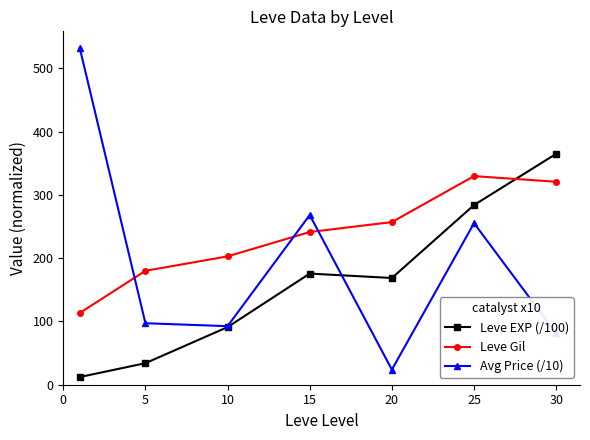

True or false: Avg Price (/10) and Leve Gil intersect in this chart.

True